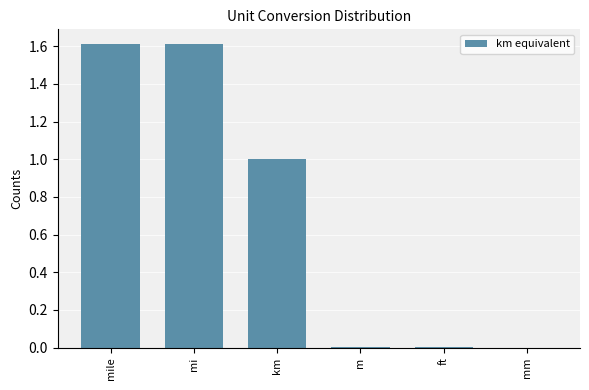

Is it true that the value at mile is 1.6?

True